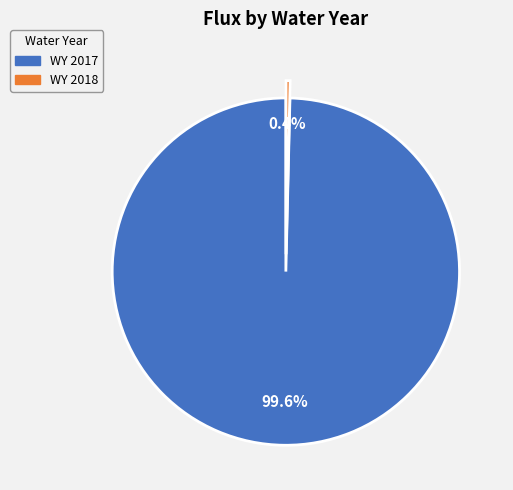

To the nearest percent, what percentage of the pie is WY 2017?

100%